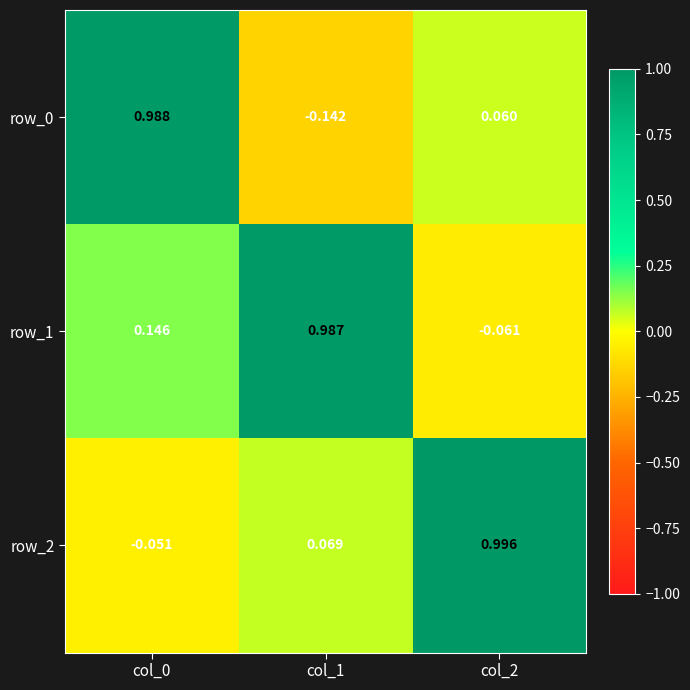

How many values in the row_1 series are below 0?

1